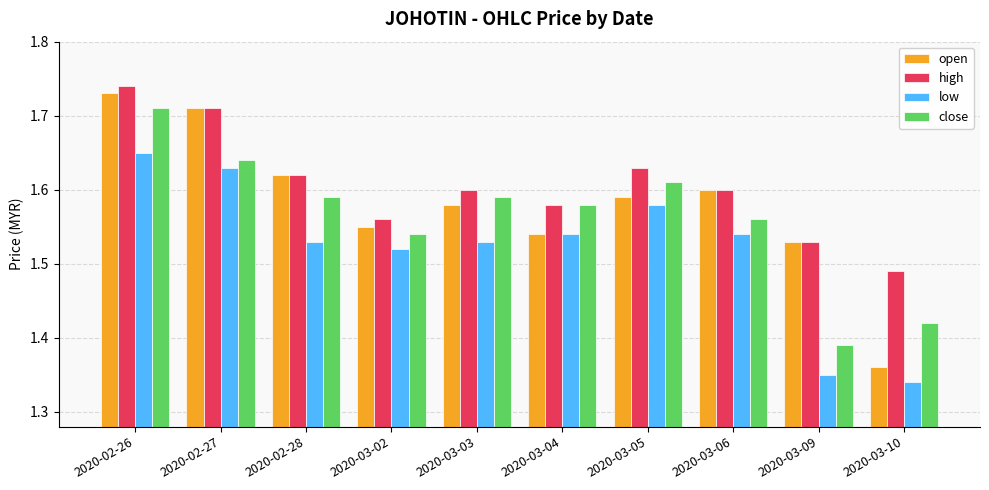

Rank the series by their maximum value, from highest to lowest.

high, open, close, low